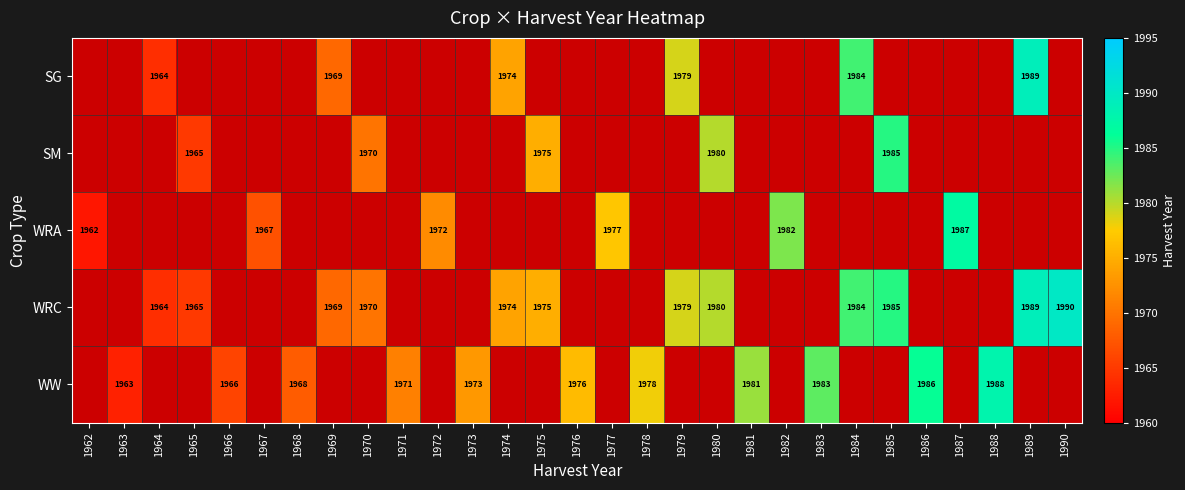

Is the value of SM at 1970 greater than the value of WRC at 1974?

No